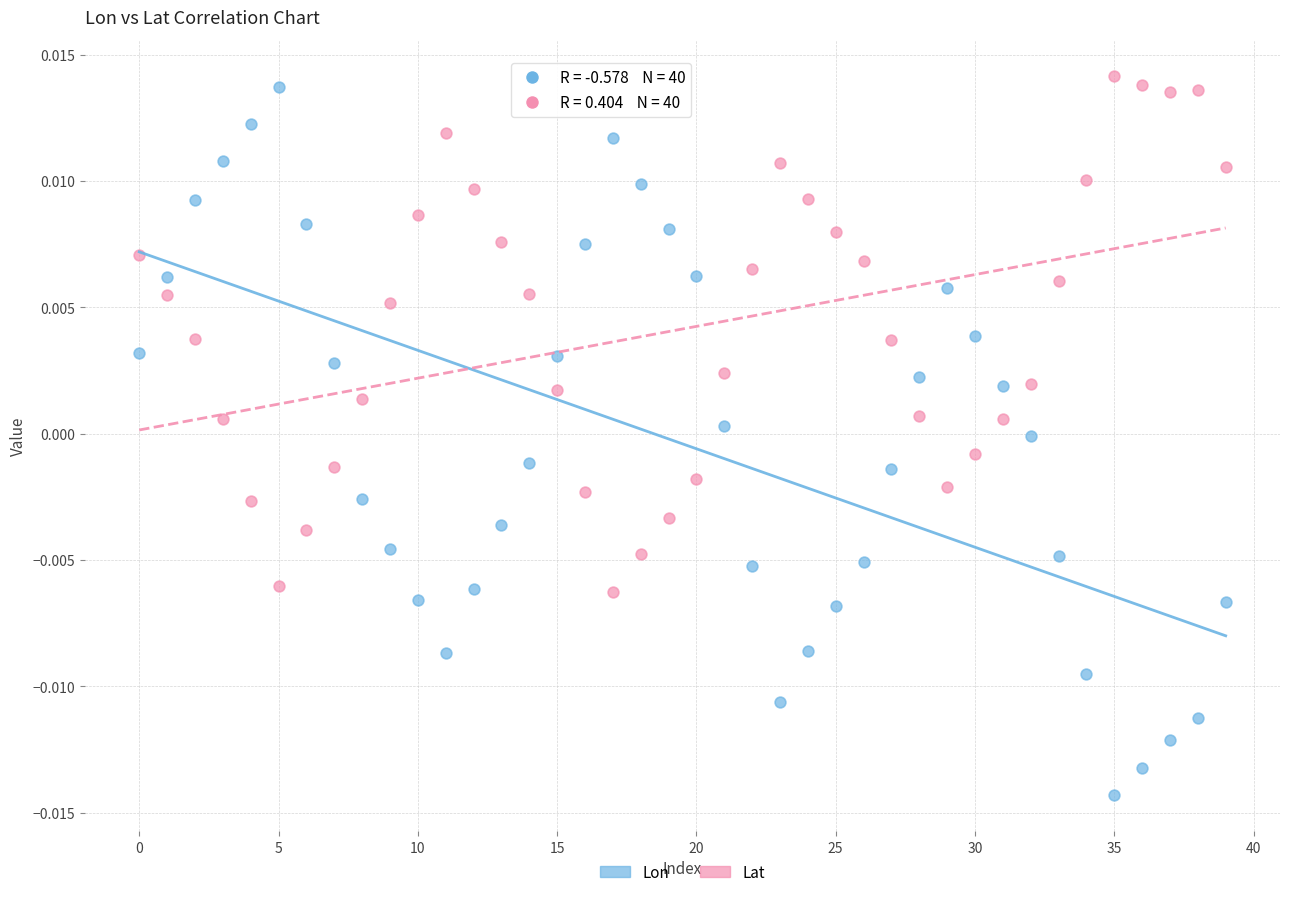

Which series reaches the minimum Y coordinate?

Lon